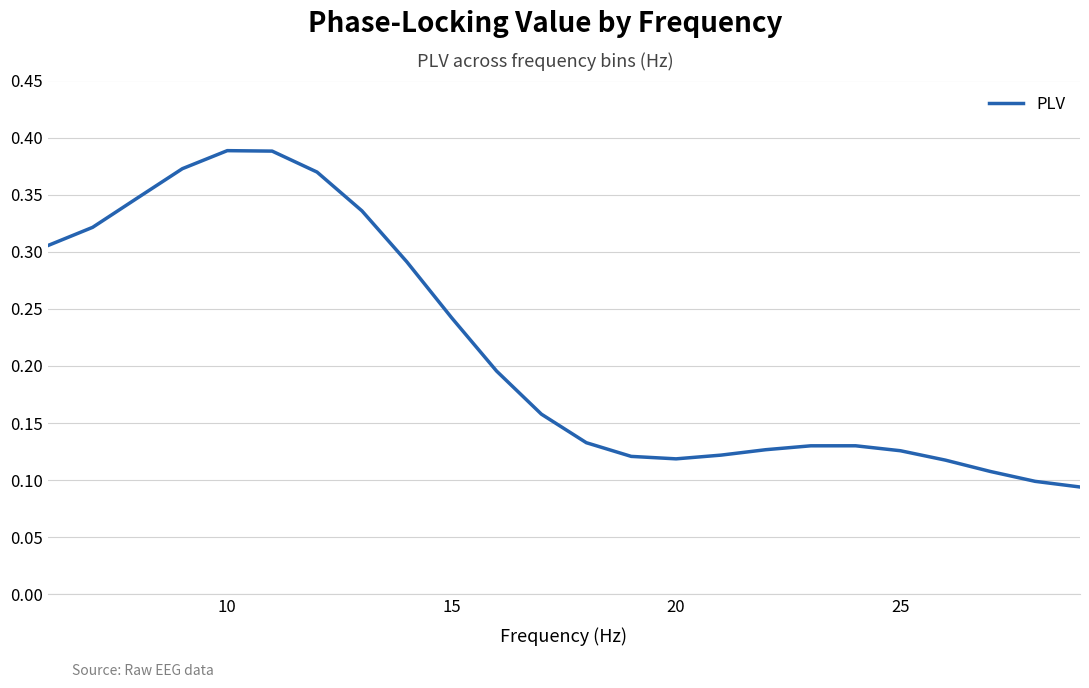

What is the difference between the maximum and minimum values?

0.3